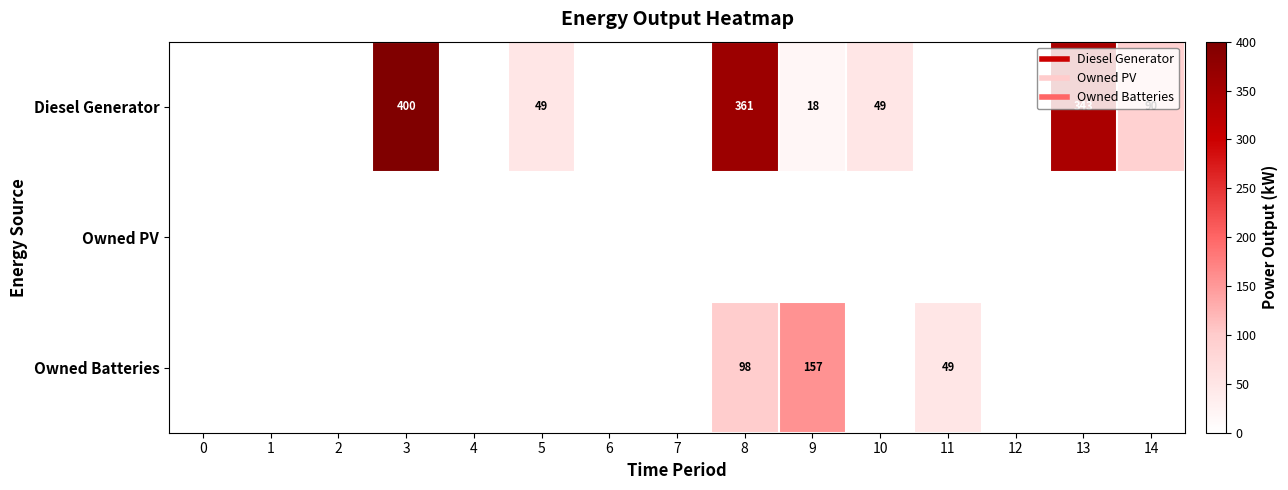

At which category is the sum across all series the highest?

8